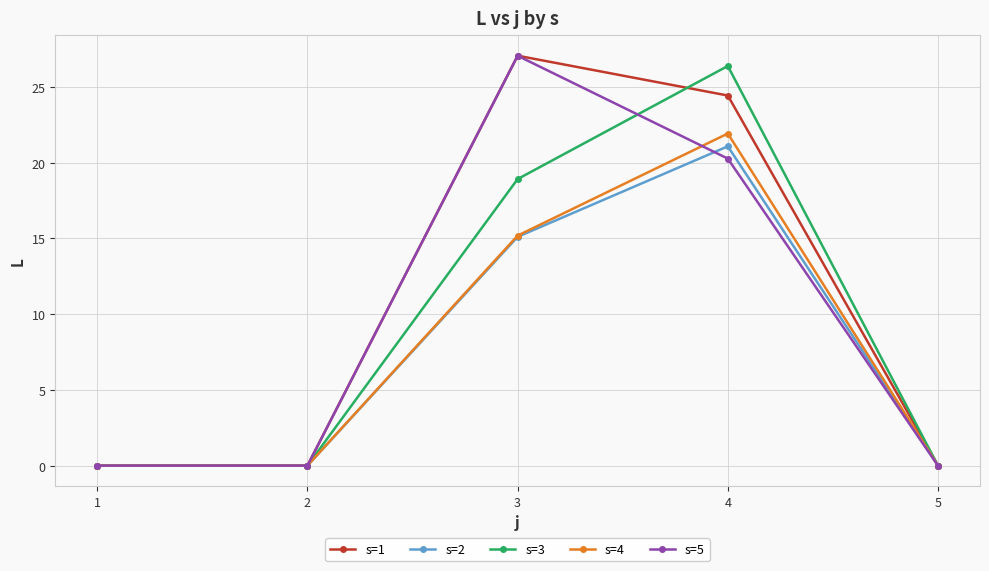

How many lines are shown in the chart?

5